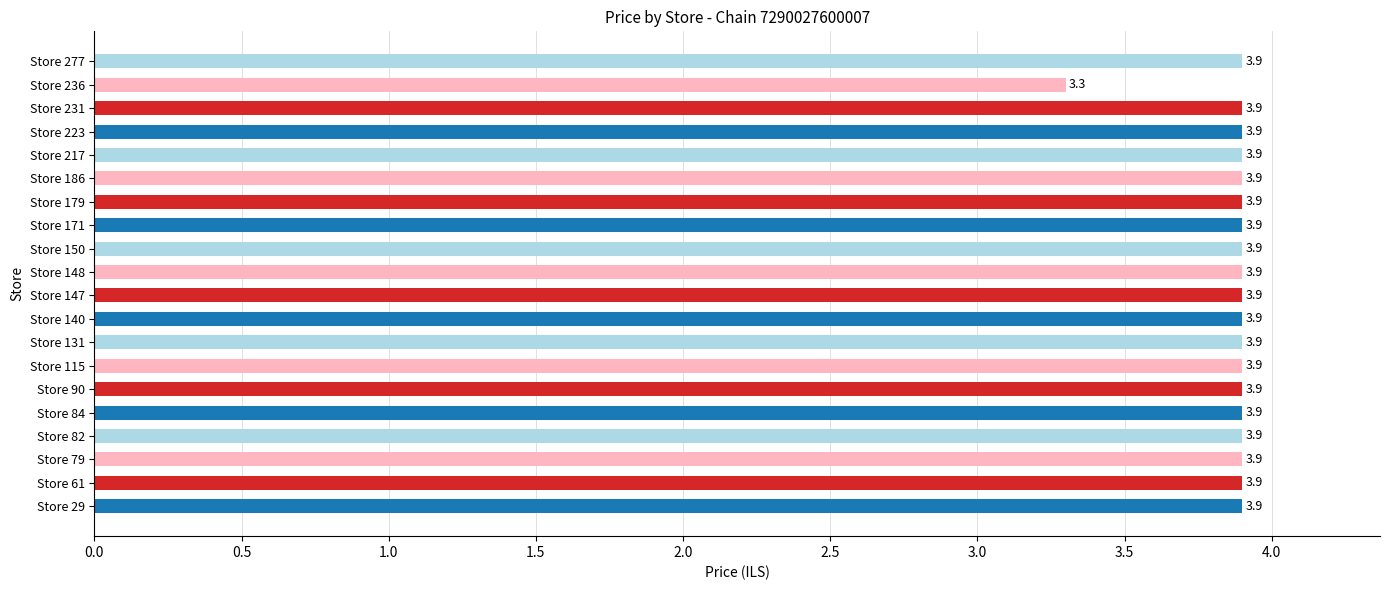

At which label is the value closest to 3?

Store 236